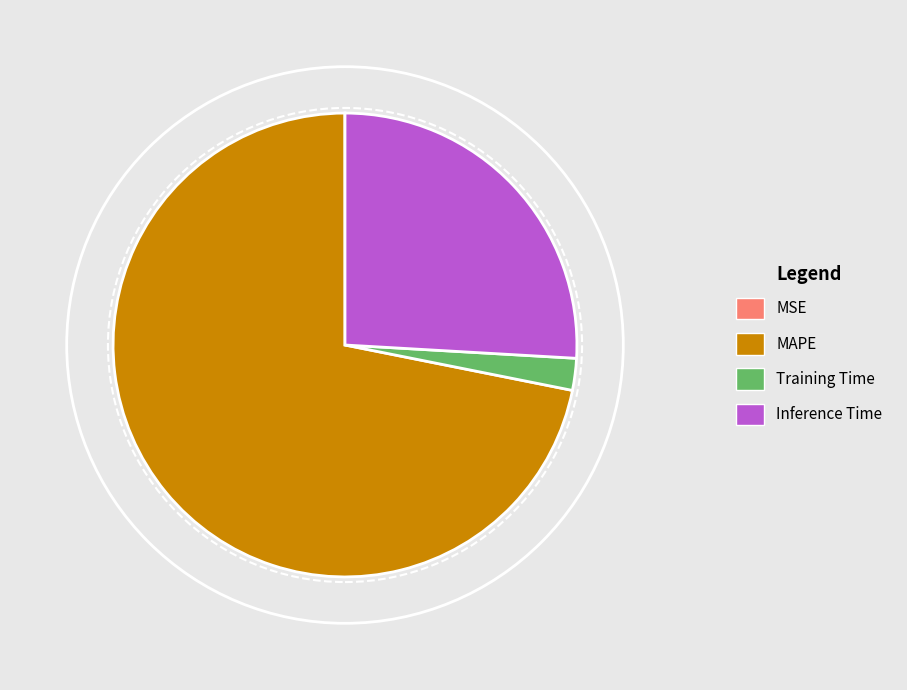

True or false: Training Time accounts for 2% of the total.

True